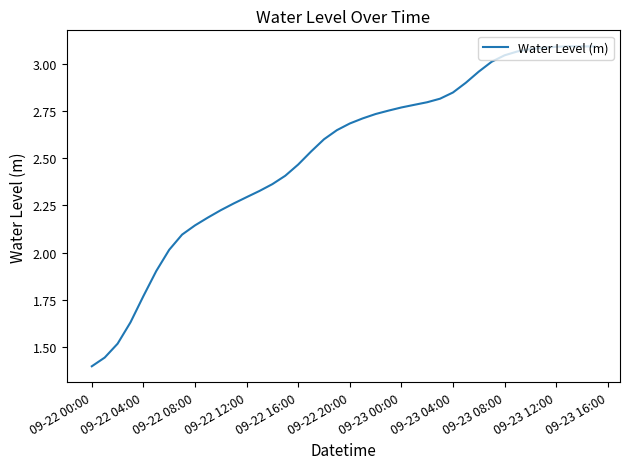

What is the difference between the maximum and minimum values?

1.7